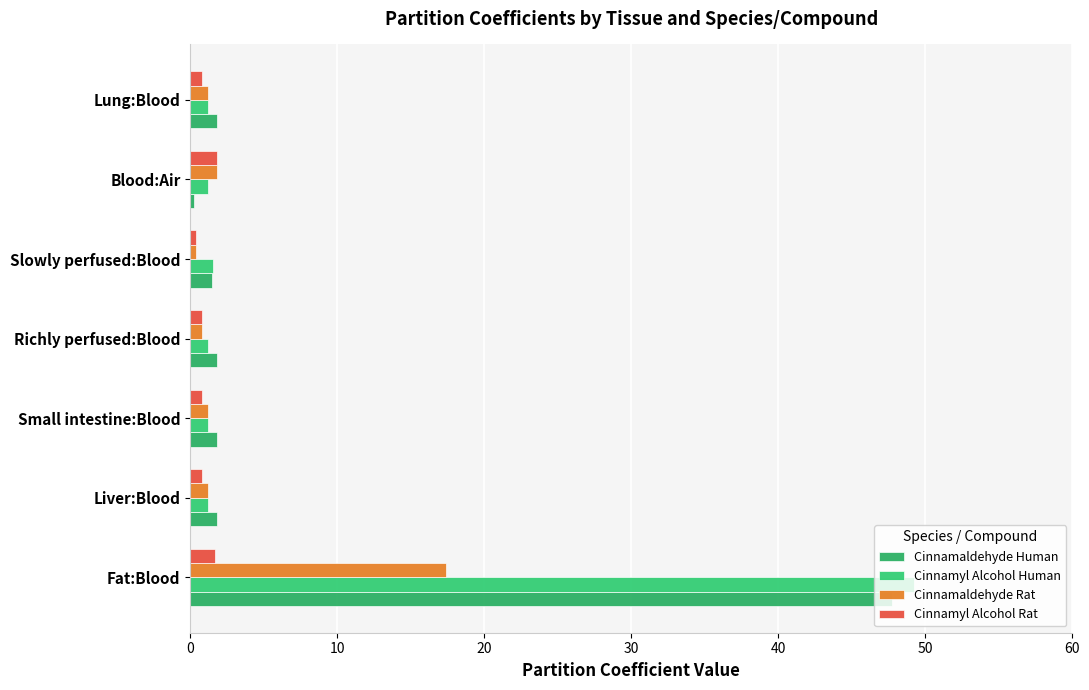

Reading left to right, what are all the values shown in this chart?

Cinnamaldehyde Human: 47.8	1.8	1.8	1.8	1.5	0.3	1.8
Cinnamyl Alcohol Human: 49.3	1.2	1.2	1.2	1.5	1.2	1.2
Cinnamaldehyde Rat: 17.4	1.2	1.2	0.8	0.4	1.8	1.2
Cinnamyl Alcohol Rat: 1.7	0.8	0.8	0.8	0.4	1.8	0.8